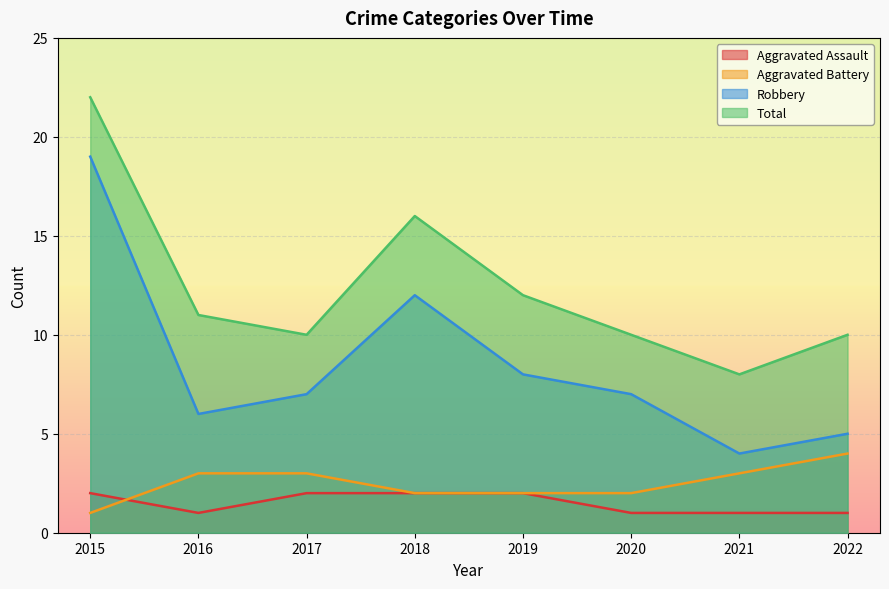

True or false: Robbery has more than 2 interior local peaks.

False